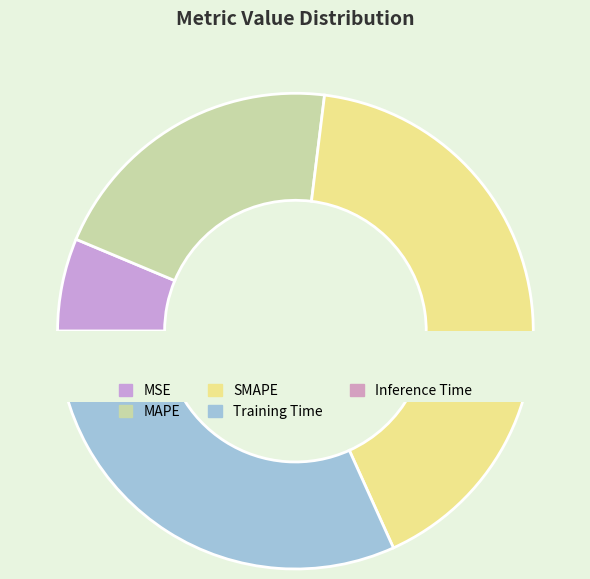

What is the change in value from SMAPE to Training Time?

-0.5